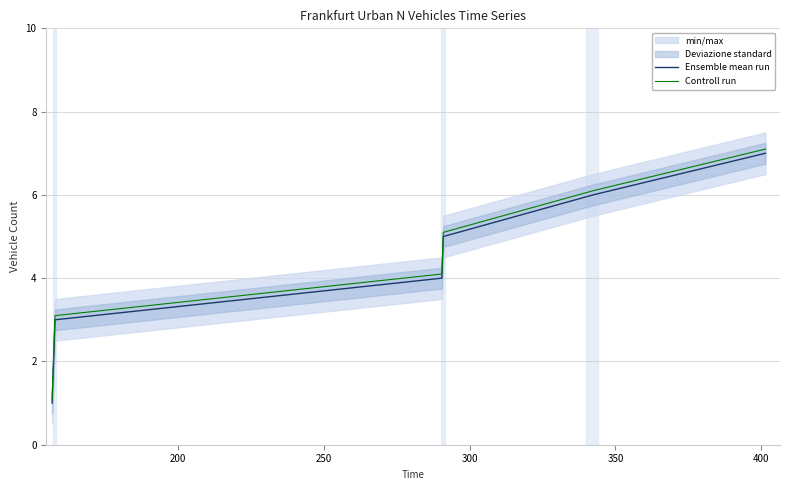

Does the chart have visible grid lines?

Yes